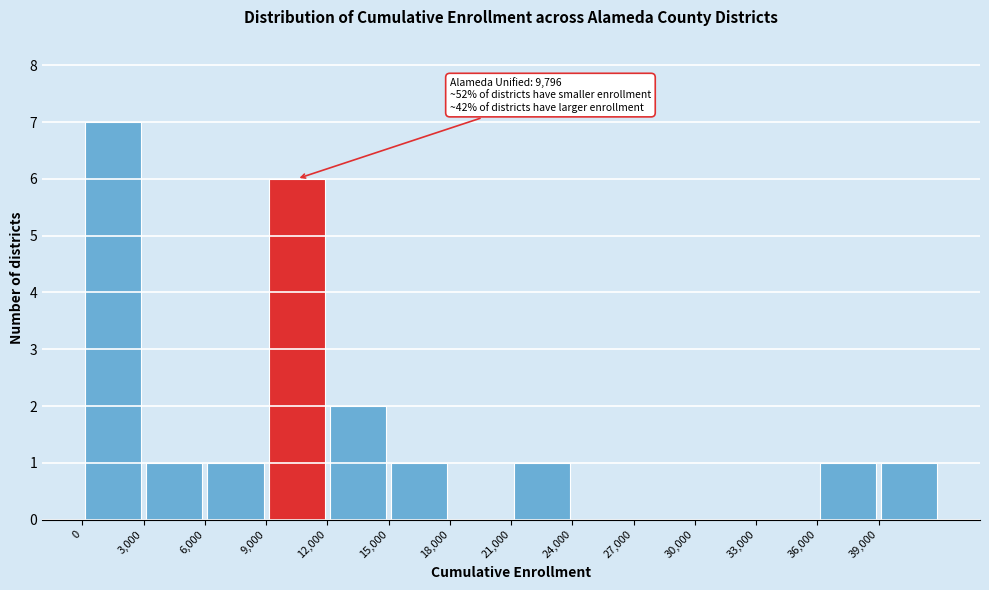

Over which range of the x-axis is the bar tallest?

0 to 3000